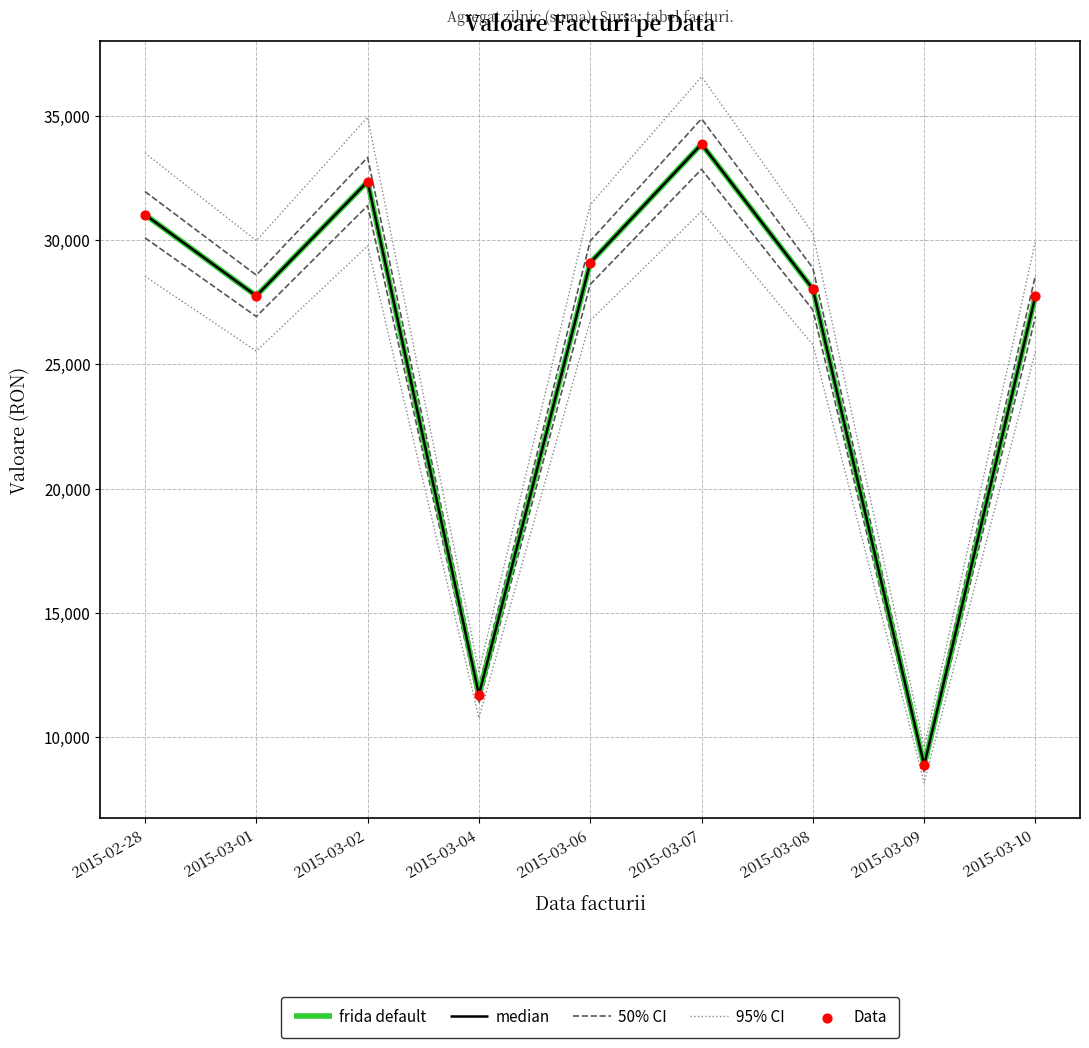

What is the total value across all series at 2015-03-02?

165293.2